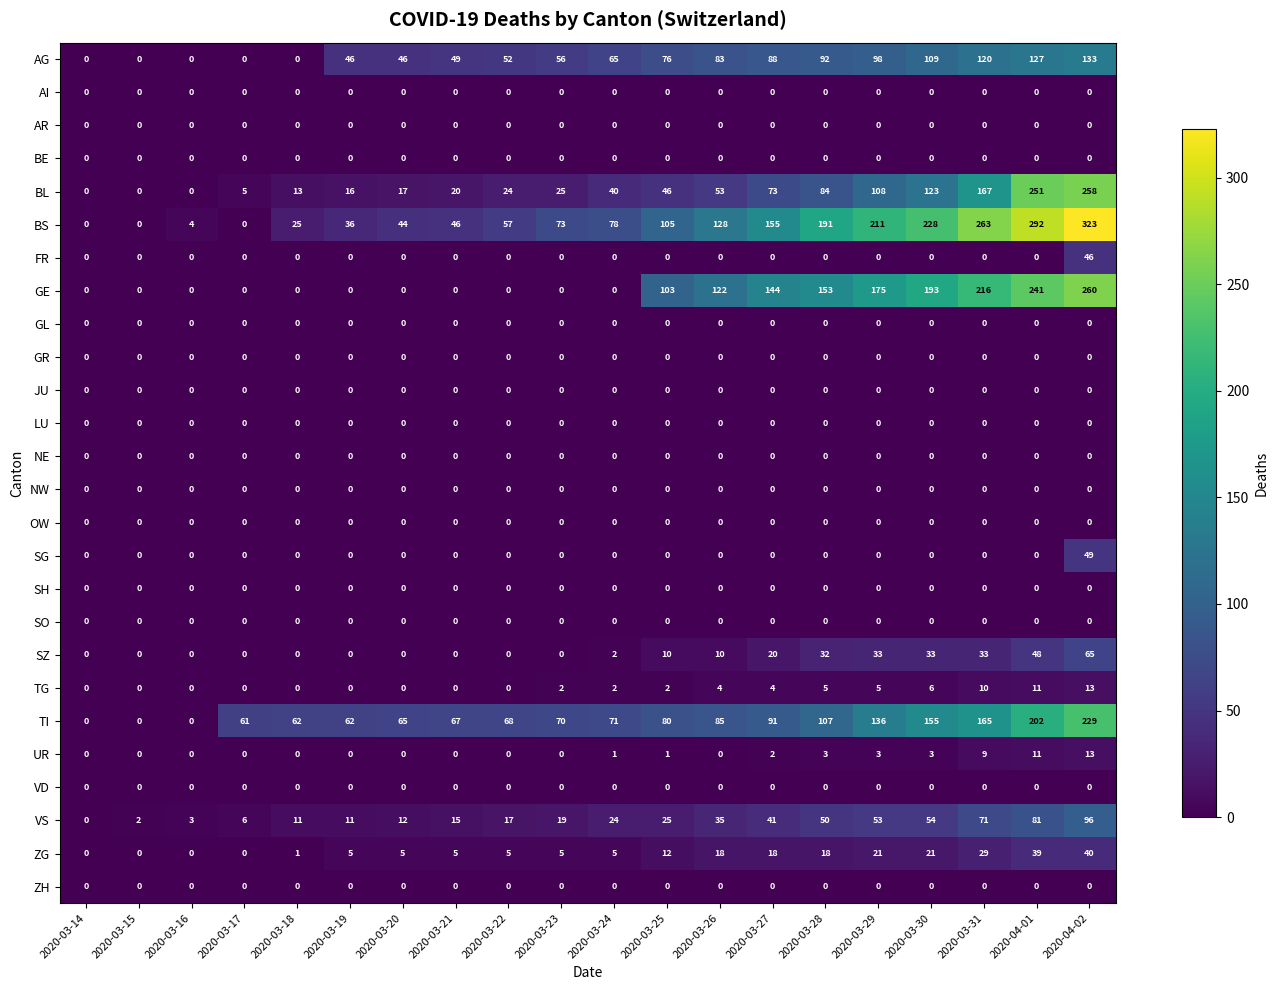

Which series has the largest range (max minus min)?

BS